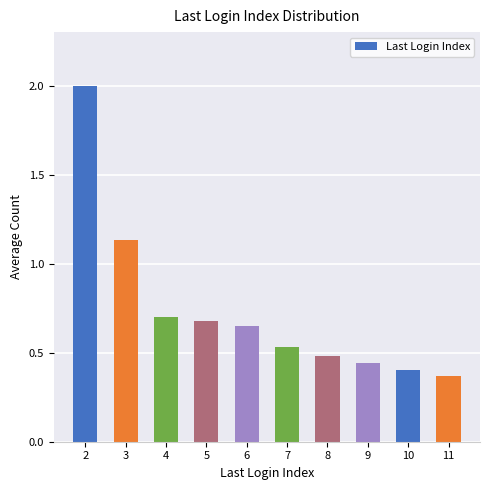

Between 11 and 10, which is larger?

10